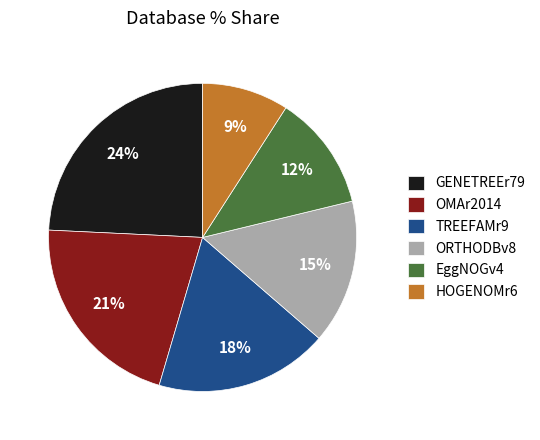

To the nearest percent, what portion does HOGENOMr6 represent?

9%